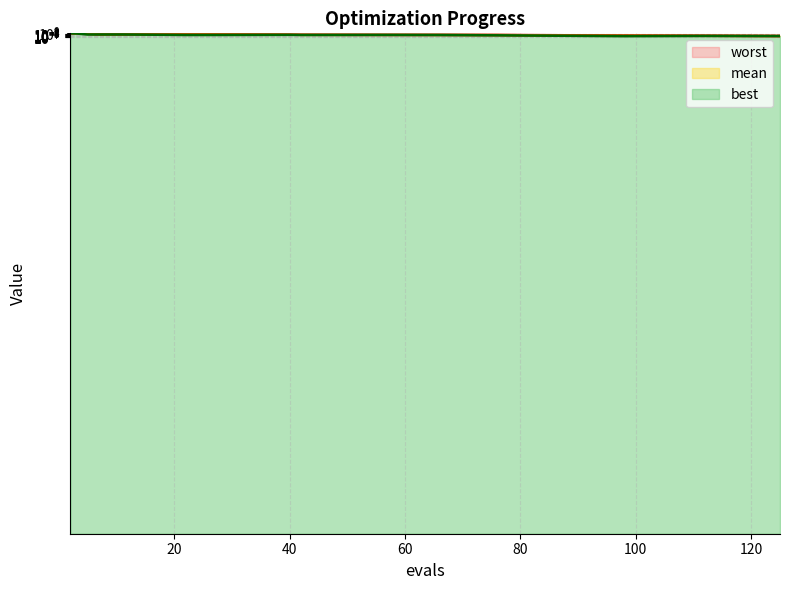

Reading left to right, extract all data points from this chart.

mean: 2=3.7	3=3.4	5=0.3	7=0.0	11=0.0	22=0.0	26=0.0	40=0.0	42=0.0	56=0.0	66=0.0	76=0.0	82=0.0	98=0.0	112=0.0	125=0.0
best: 2=3.1	3=1.8	5=0.0	7=0.0	11=0.0	22=0.0	26=0.0	40=0.0	42=0.0	56=0.0	66=0.0	76=0.0	82=0.0	98=0.0	112=0.0	125=0.0
worst: 2=4.0	3=4.0	5=0.7	7=0.0	11=0.0	22=0.0	26=0.0	40=0.0	42=0.0	56=0.0	66=0.0	76=0.0	82=0.0	98=0.0	112=0.0	125=0.0